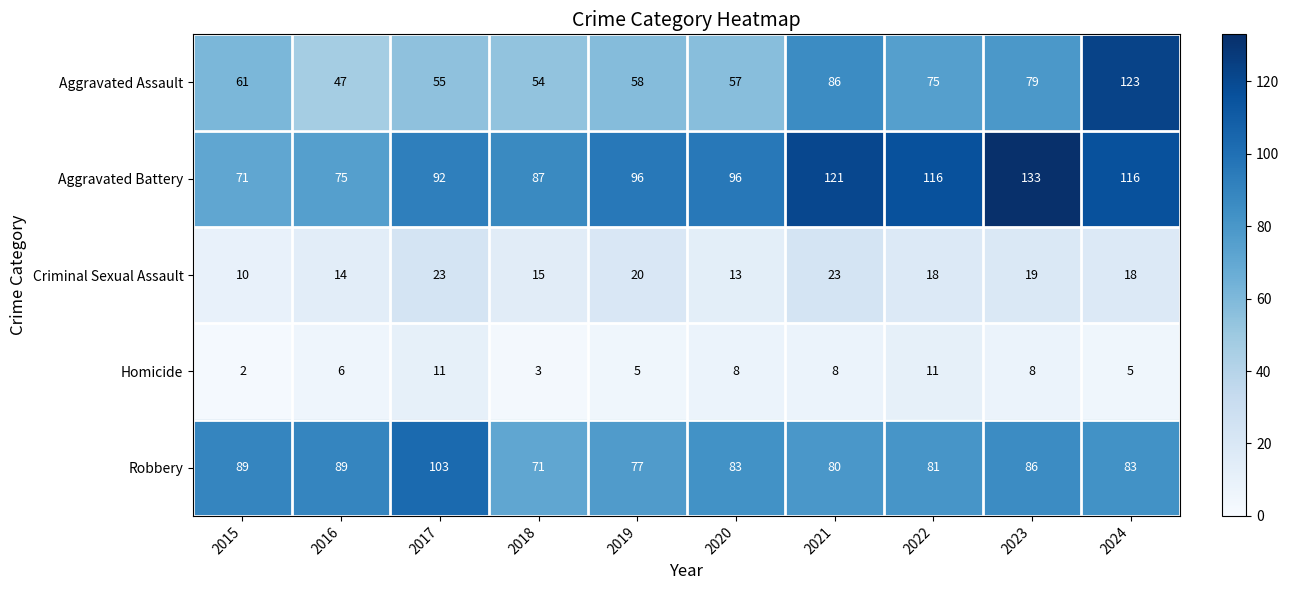

What is the difference between the highest and lowest values at 2015?

87